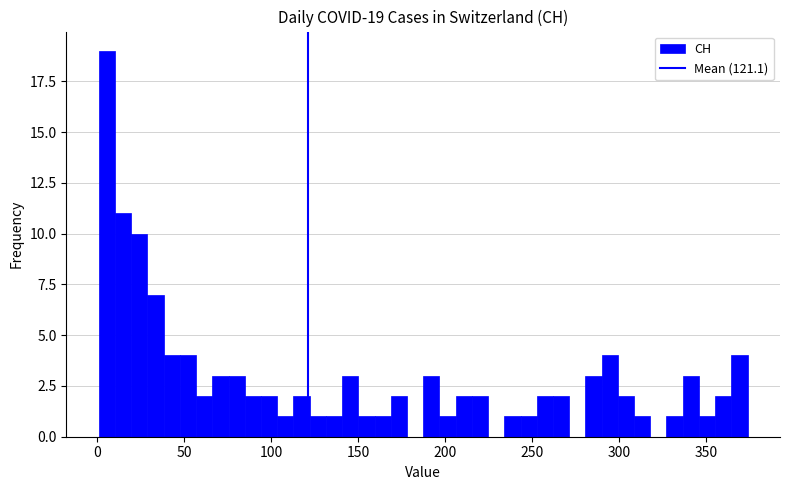

Around what value on the x-axis is the tallest bar? Give the approximate position of its centre, as read against the axis.

5